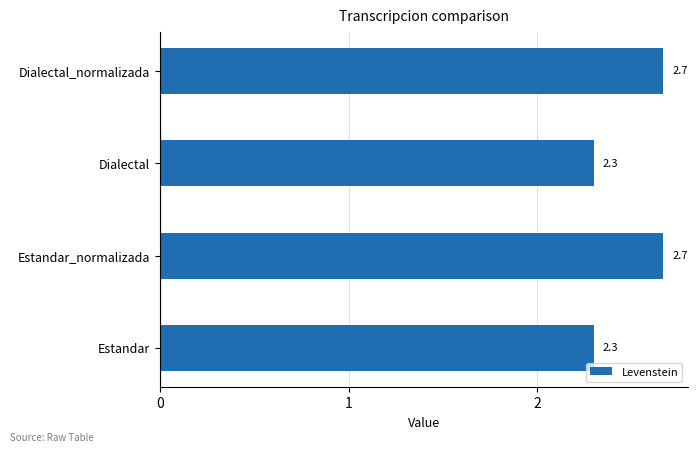

Read the value at Dialectal.

2.3